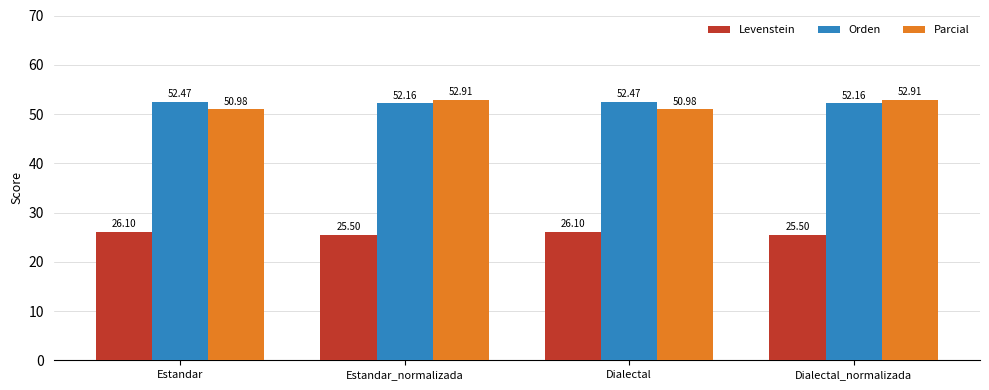

What is the average value of the Parcial series?

51.9